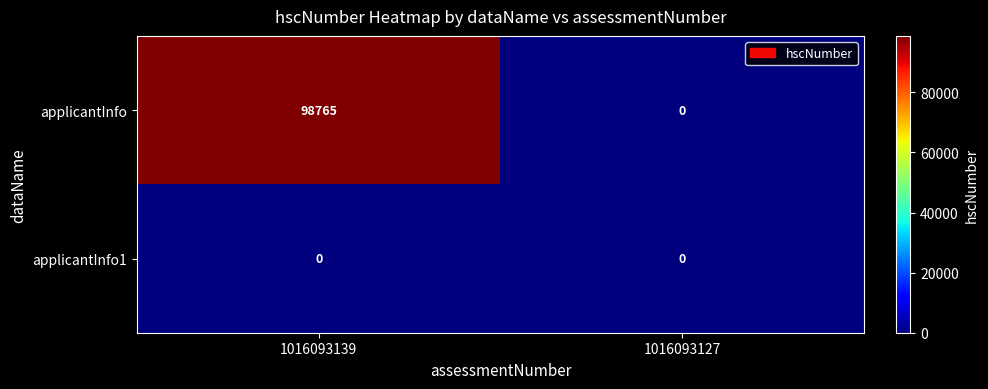

List the series in order of their overall mean, highest first.

applicantInfo, applicantInfo1